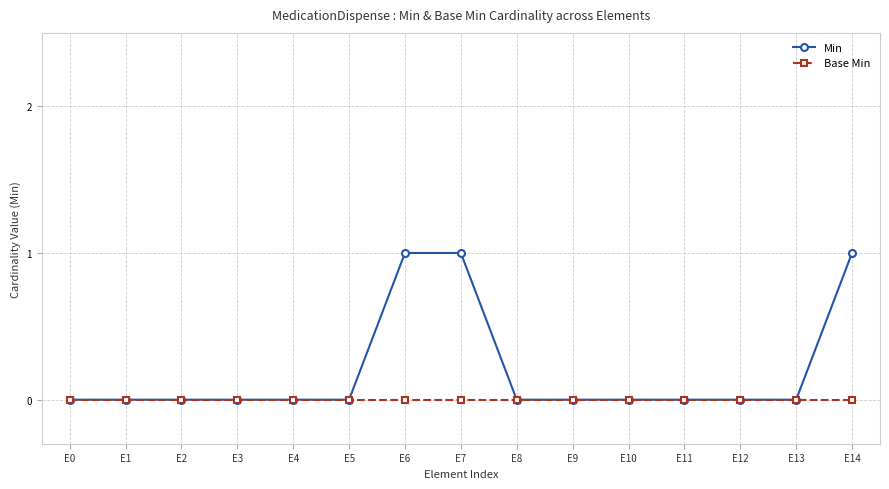

Reading right to left, list all the values displayed in this chart.

Min: 1	0	0	0	0	0	0	1	1	0	0	0	0	0	0
Base Min: 0	0	0	0	0	0	0	0	0	0	0	0	0	0	0